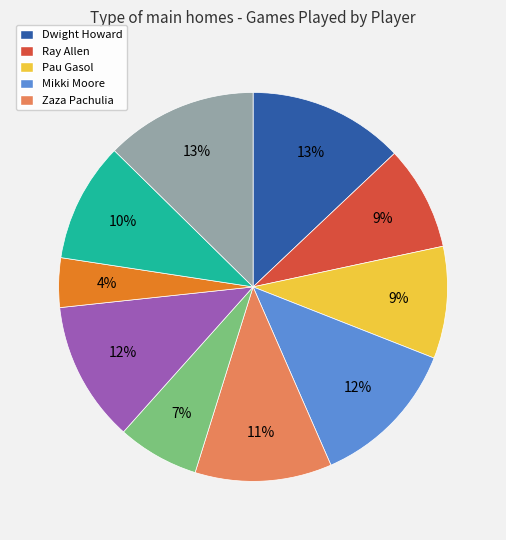

To the nearest percent, what is the average slice percentage?

10%